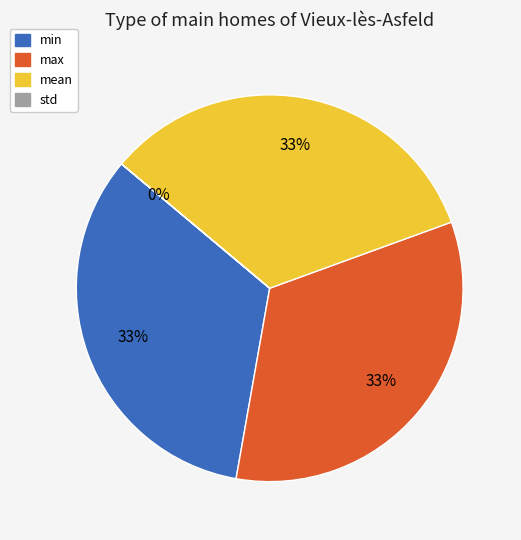

True or false: min accounts for 33% of the total.

True